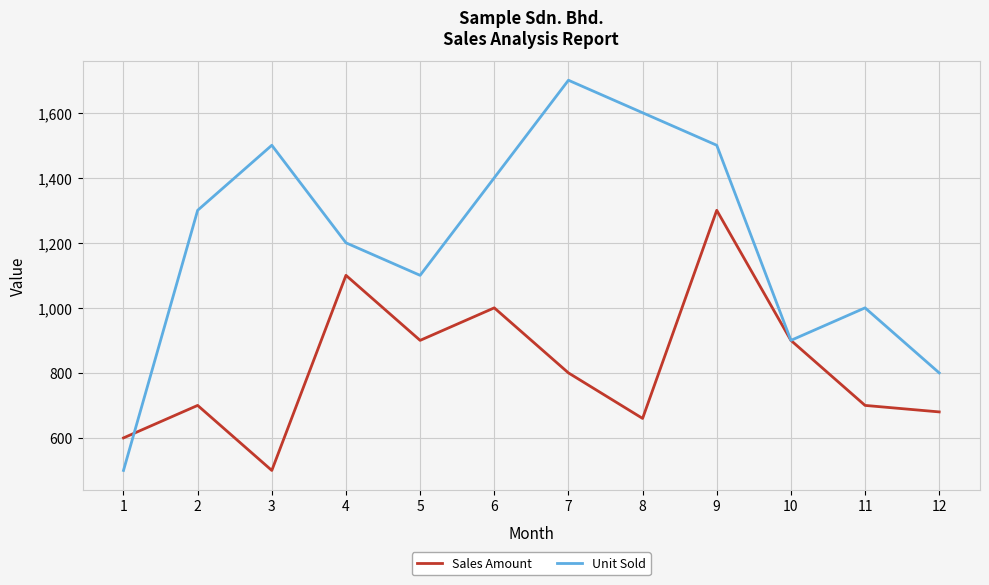

How many interior local valleys does the Unit Sold series have?

2